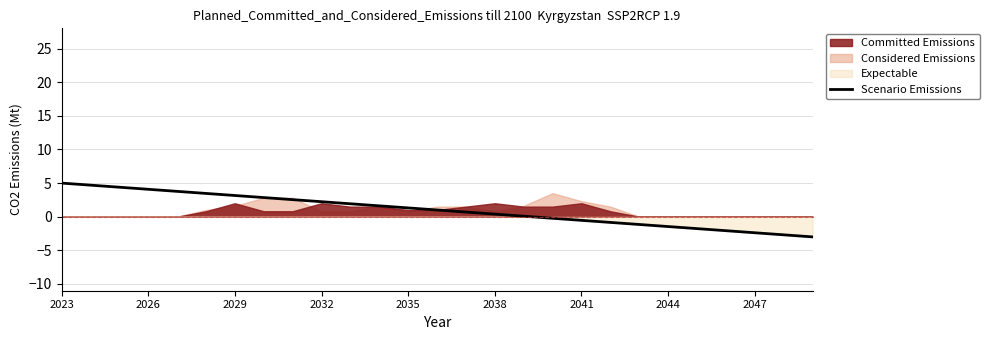

What is the lowest value of the Scenario Emissions series?

-3.0